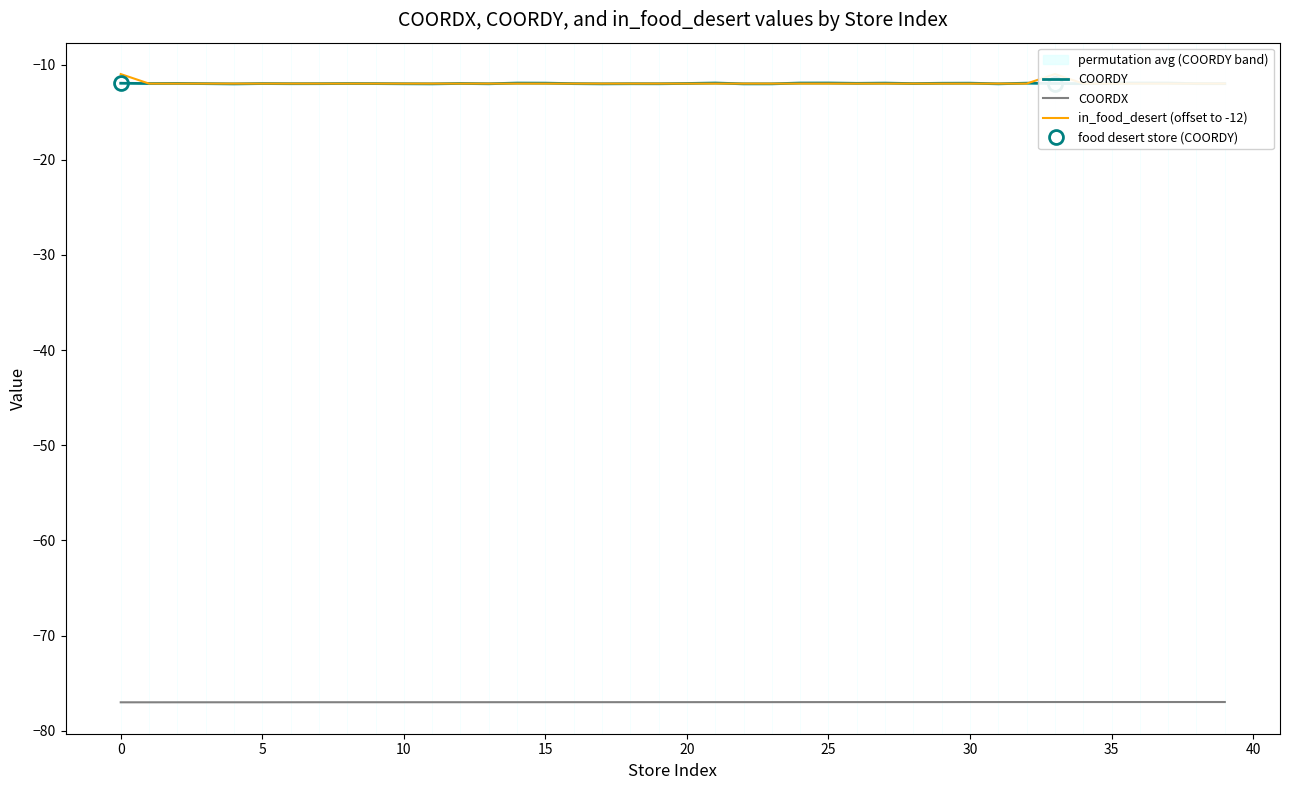

The value of COORDY at 25 is -11.9. True or false?

True